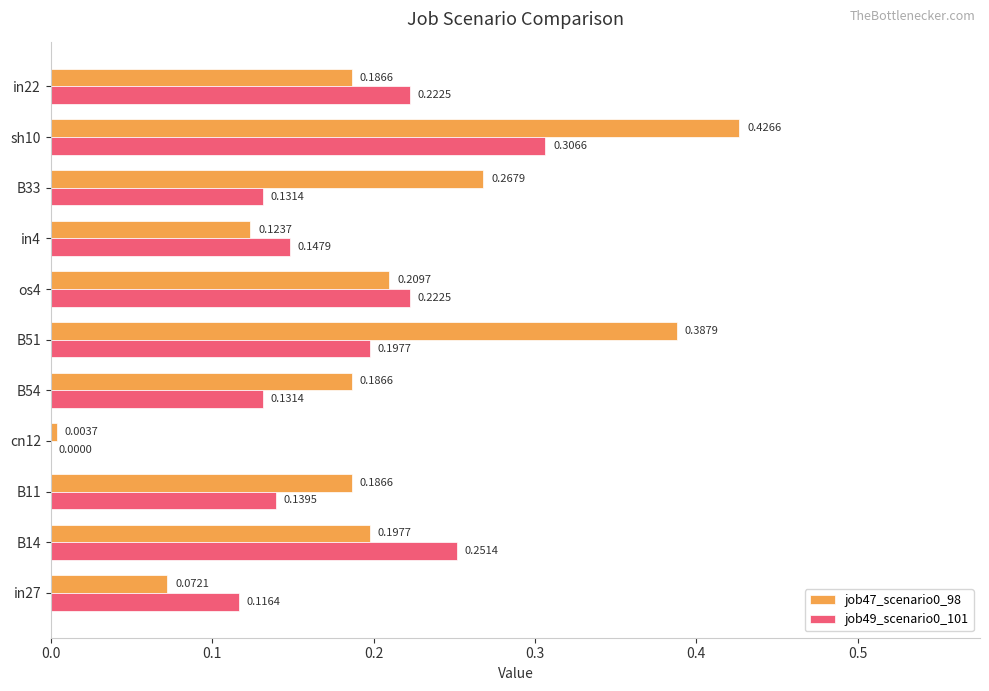

What is the sum of all job49_scenario0_101 values?

1.9